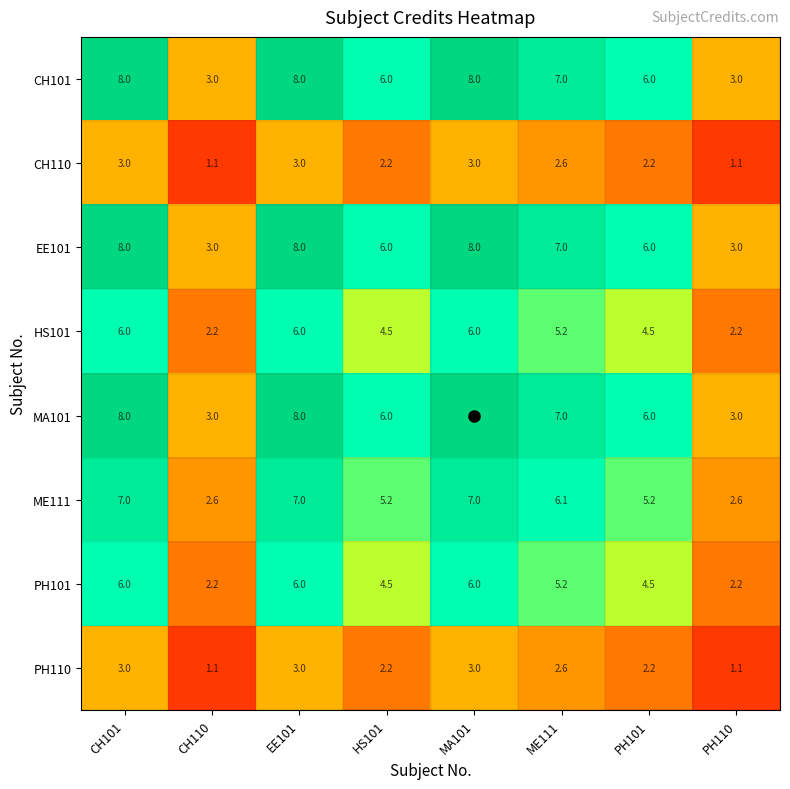

What is the total value across all series at EE101?

49.0